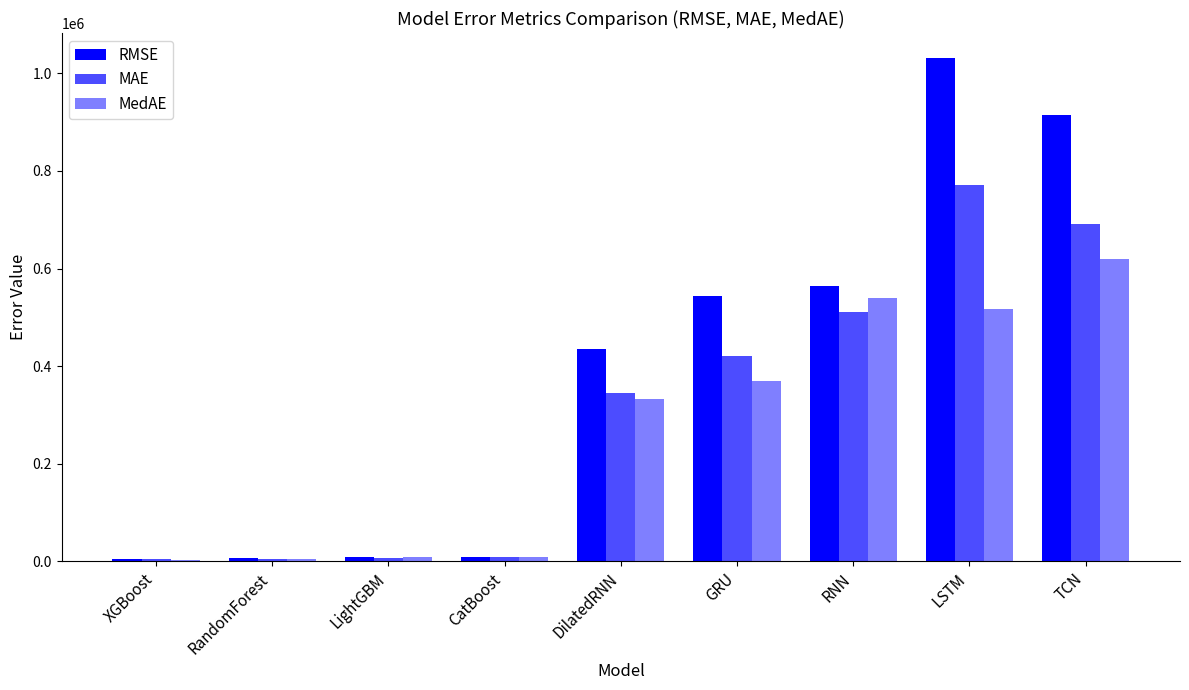

At which label does MAE first exceed 345569?

DilatedRNN